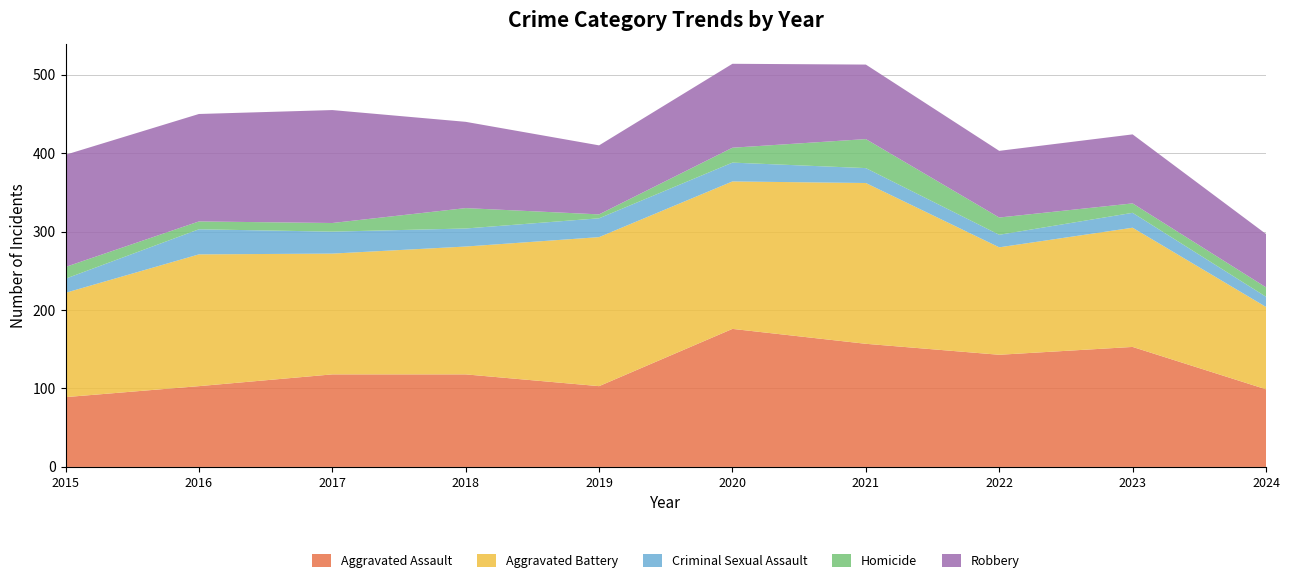

Reading right to left, extract all data points from this chart.

Aggravated Assault: 99	153	143	157	176	103	118	118	103	89
Aggravated Battery: 105	152	137	205	188	190	163	154	168	133
Criminal Sexual Assault: 13	19	16	19	24	24	23	28	32	18
Homicide: 12	12	22	37	19	5	26	11	10	15
Robbery: 68	88	85	95	107	88	110	144	137	143